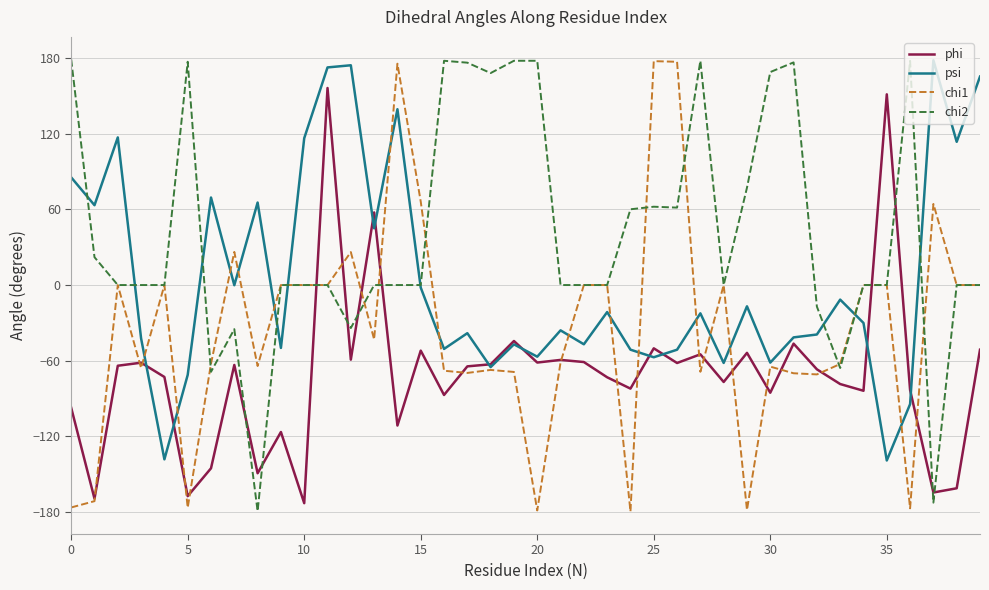

How many categories are shown in the chart?

40